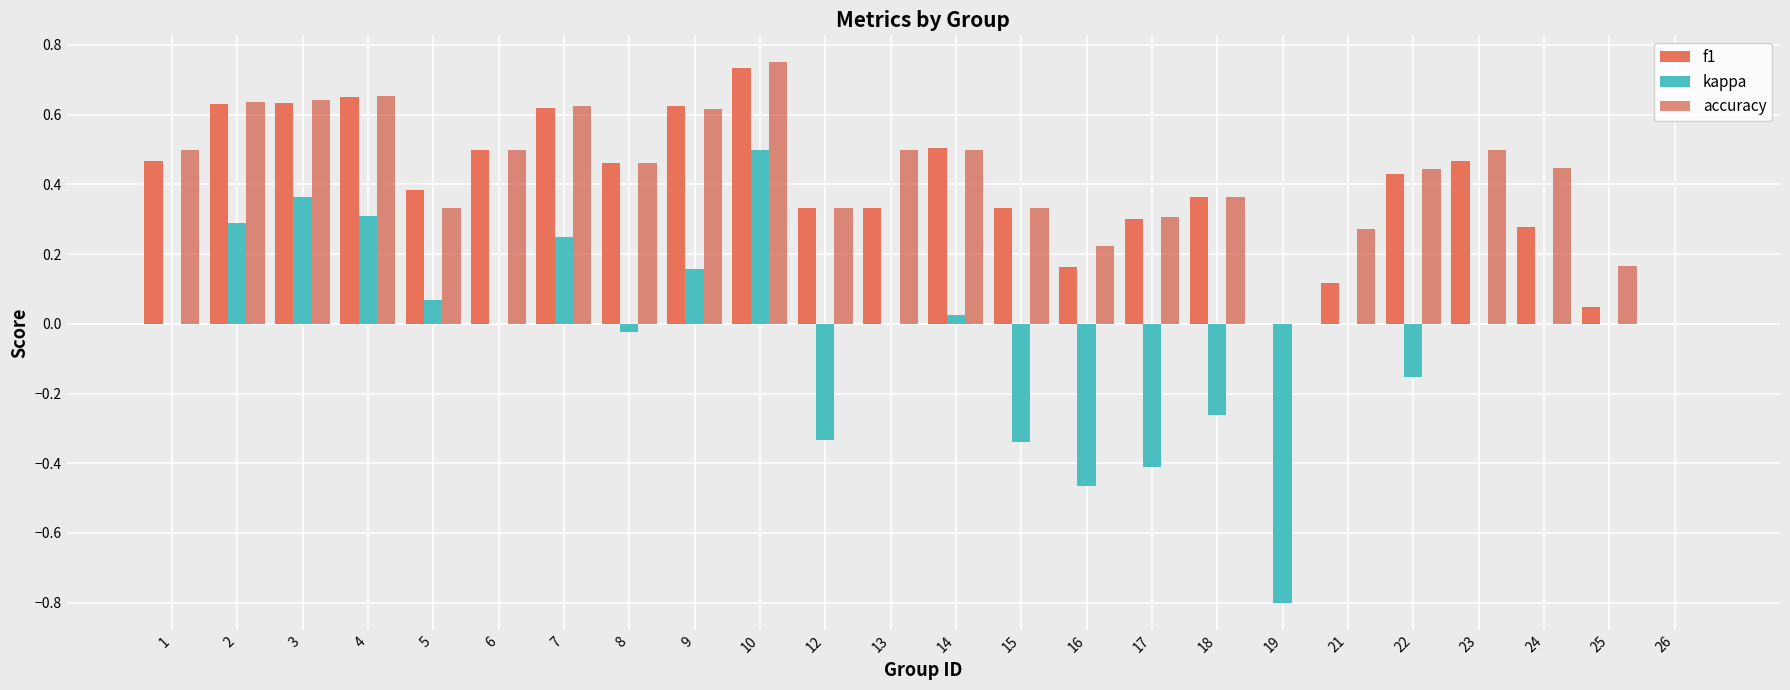

Which series has the largest range (max minus min)?

kappa